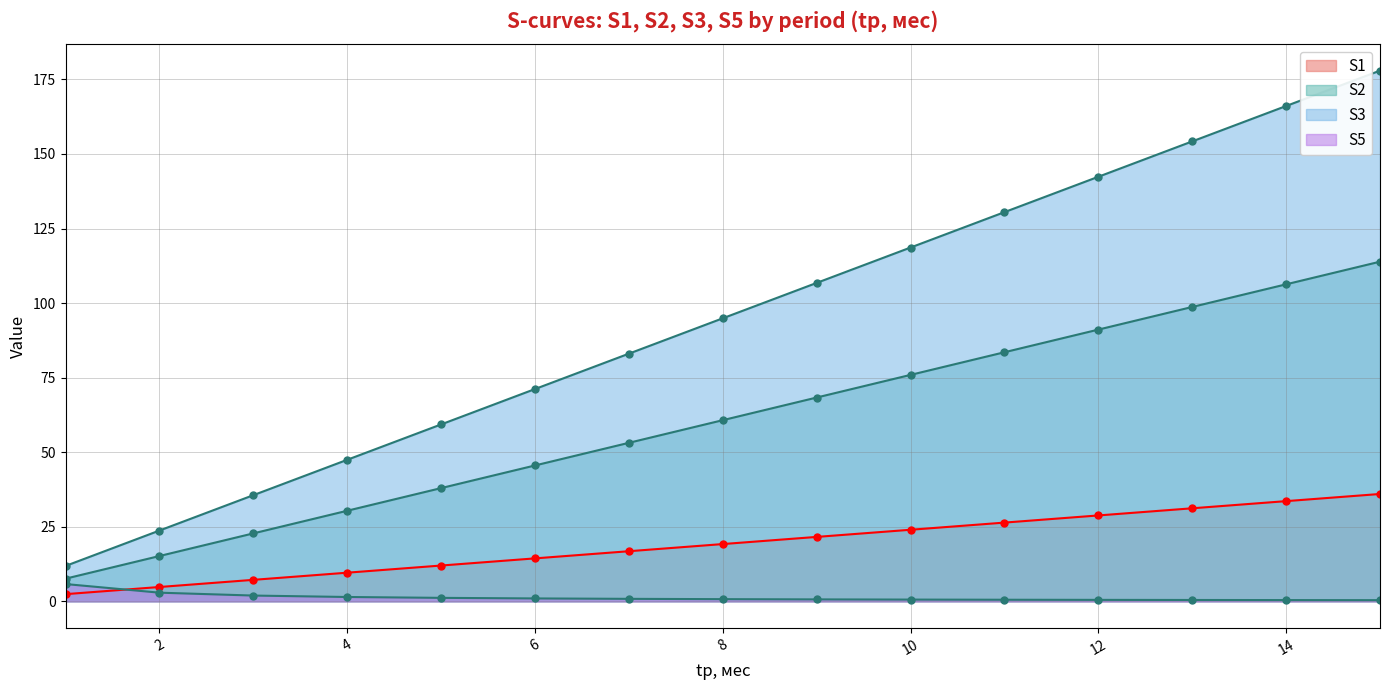

Which series has the widest spread of values?

S3